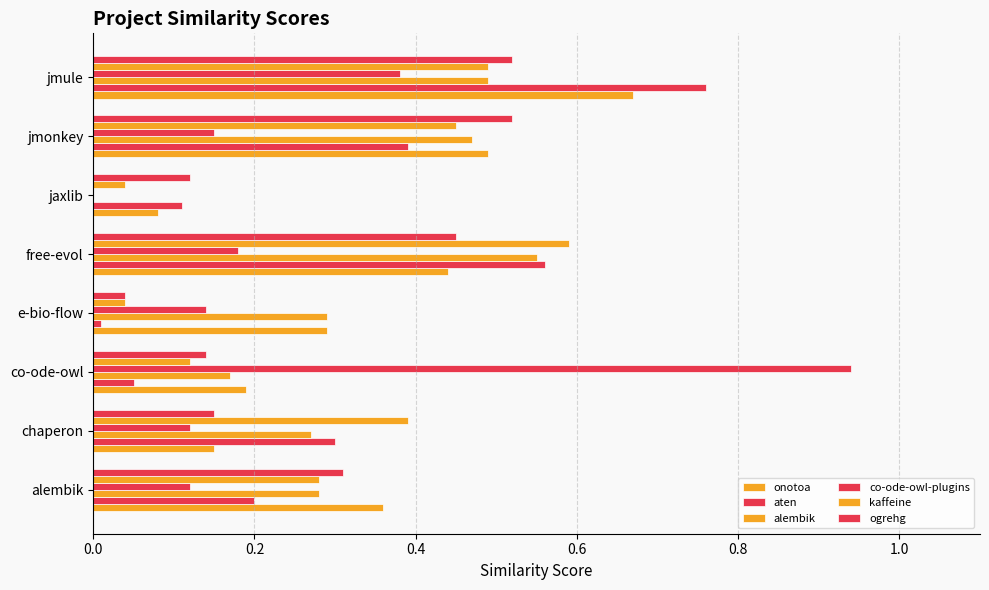

How many data points in alembik are above 0?

7